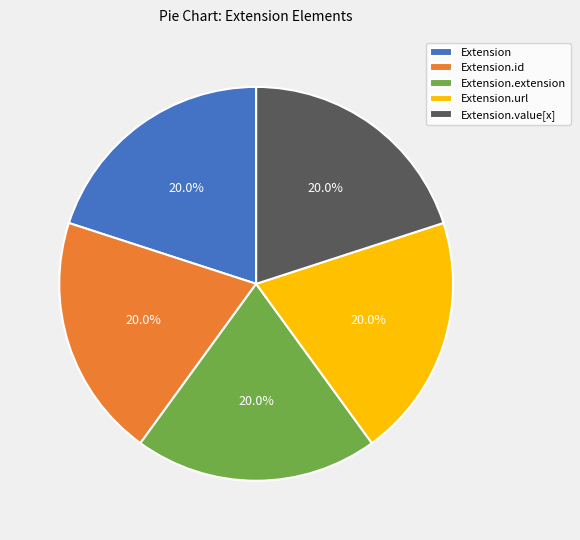

Approximately how many times larger is the value at Extension compared to Extension.extension?

1.0